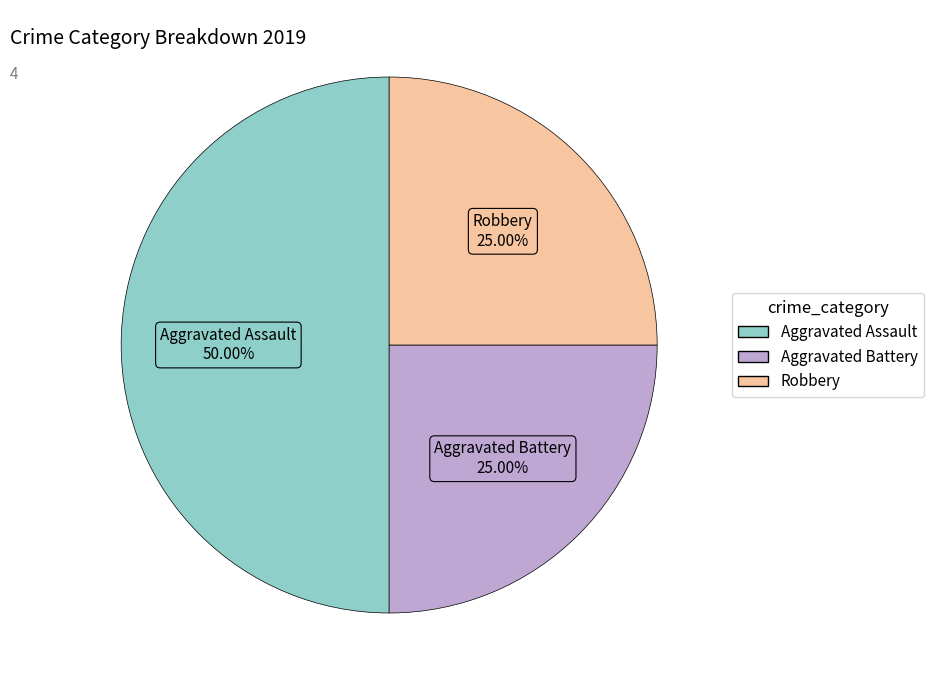

What is the total percentage of Robbery and Aggravated Assault?

75.0%